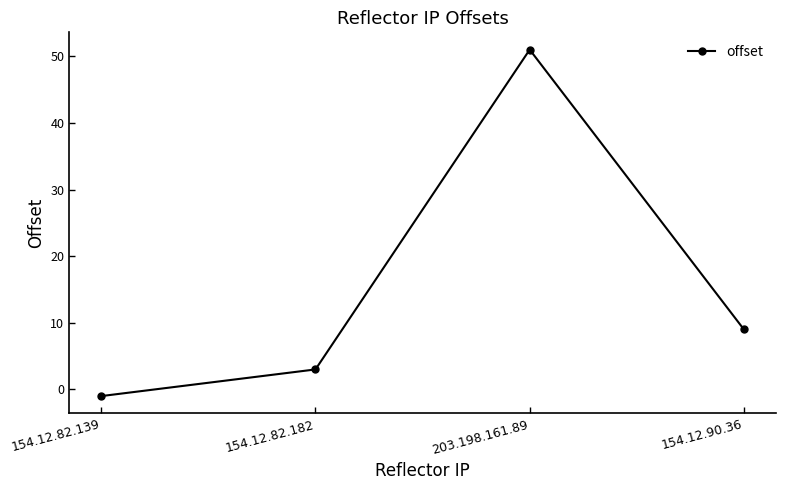

What is the change in value from 154.12.82.182 to 203.198.161.89?

+48